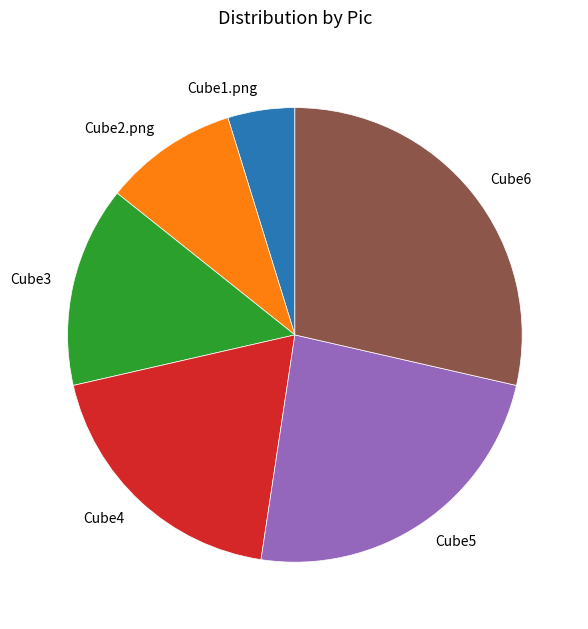

True or false: Cube1.png accounts for 5% of the total.

True